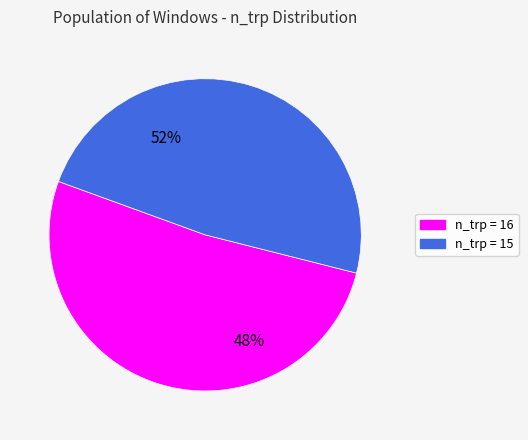

Count the number of slices in the pie.

2